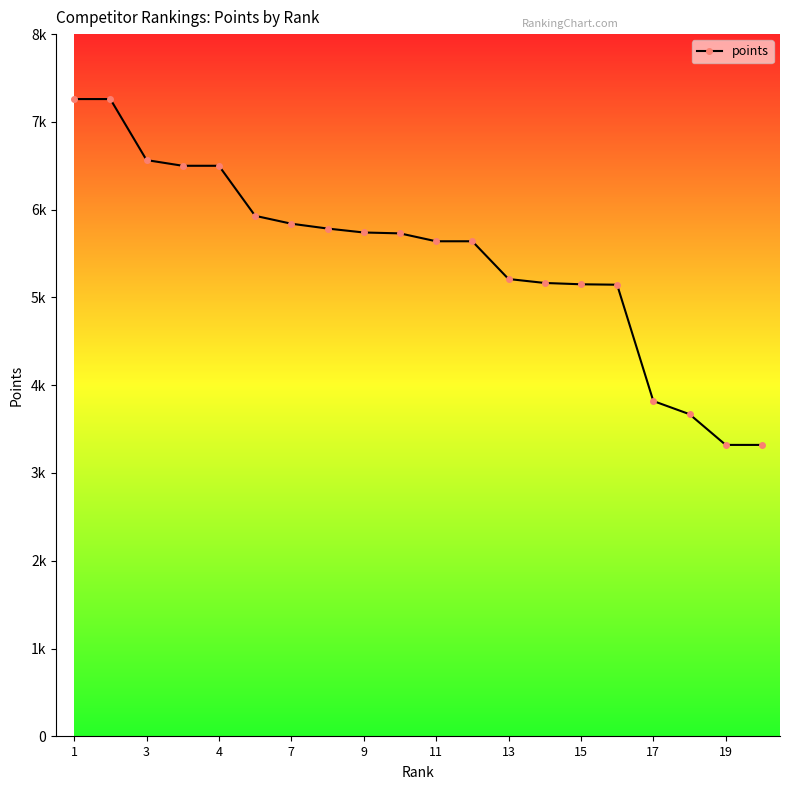

Reading right to left, what are all the values shown in this chart?

3320	3320	3670	3820	5145	5150	5165	5210	5640	5640	5730	5740	5785	5840	5930	6500	6500	6565	7260	7260